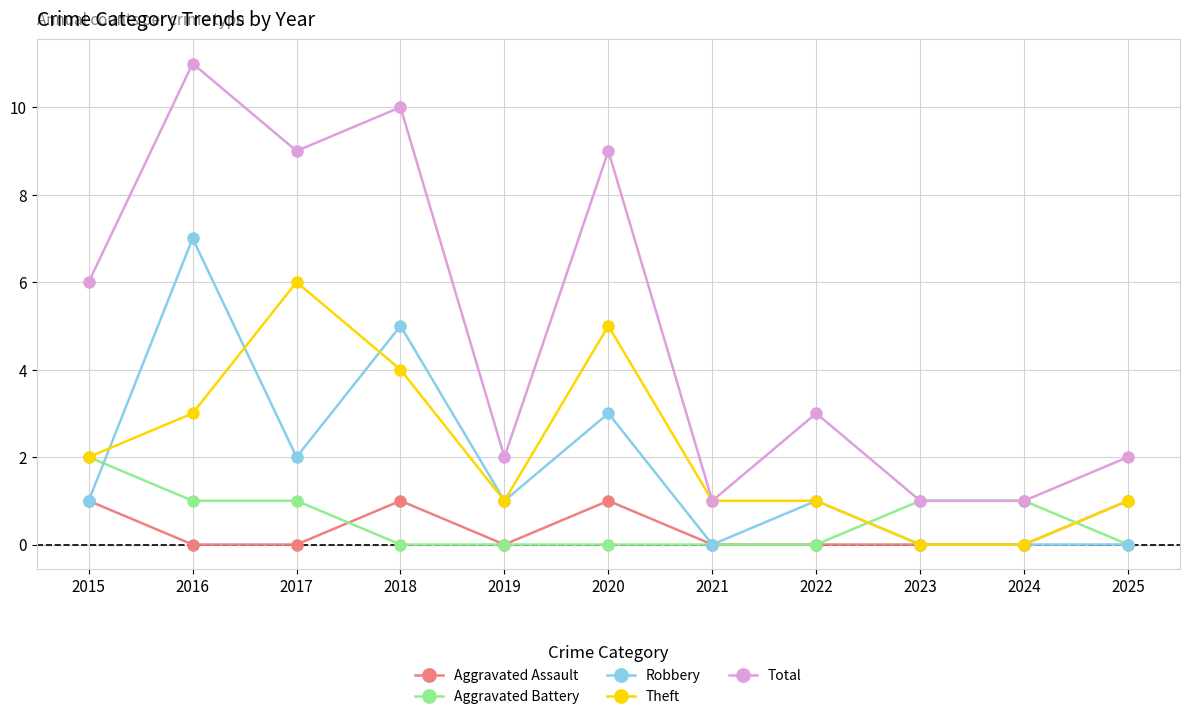

What is the difference between the Theft values at 2015 and 2023?

2